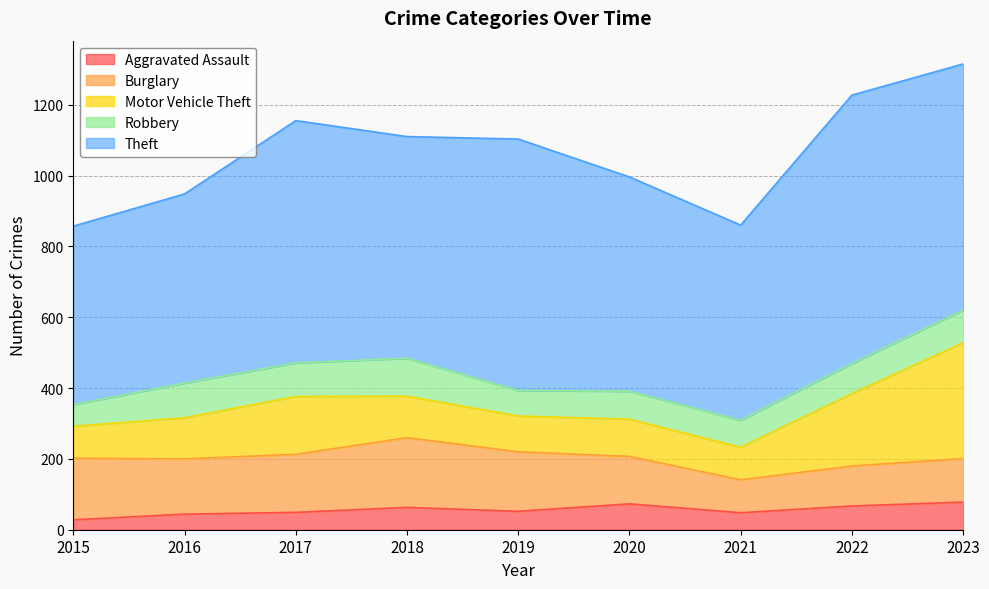

How many distinct data groups are displayed?

5